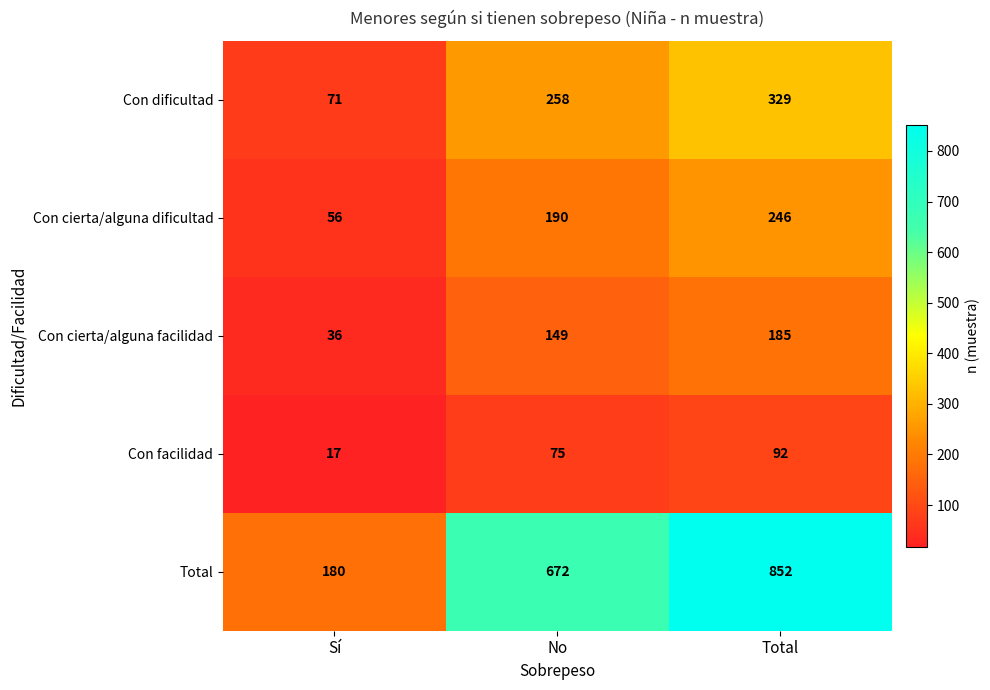

Which series has the largest total across all categories?

Total